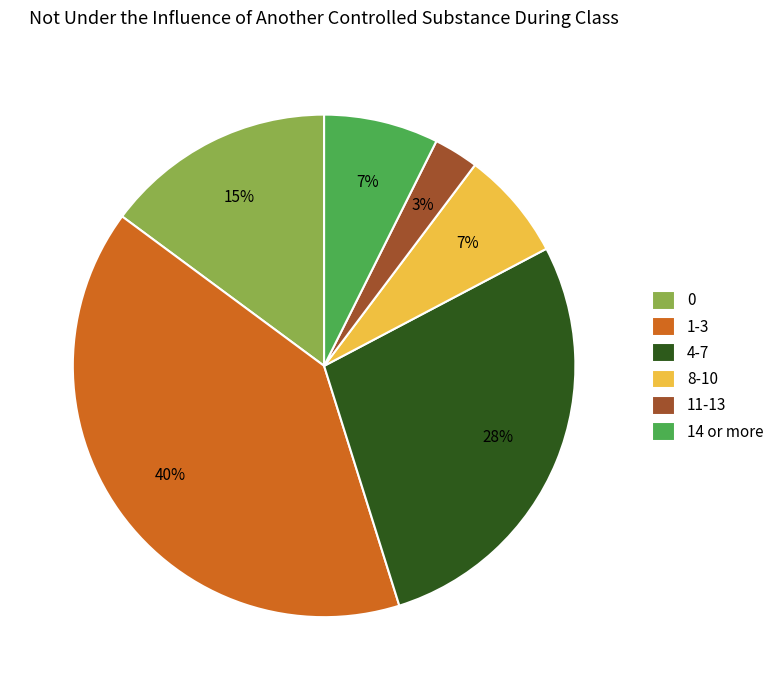

What percentage is the 14 or more slice, to the nearest percent?

7%